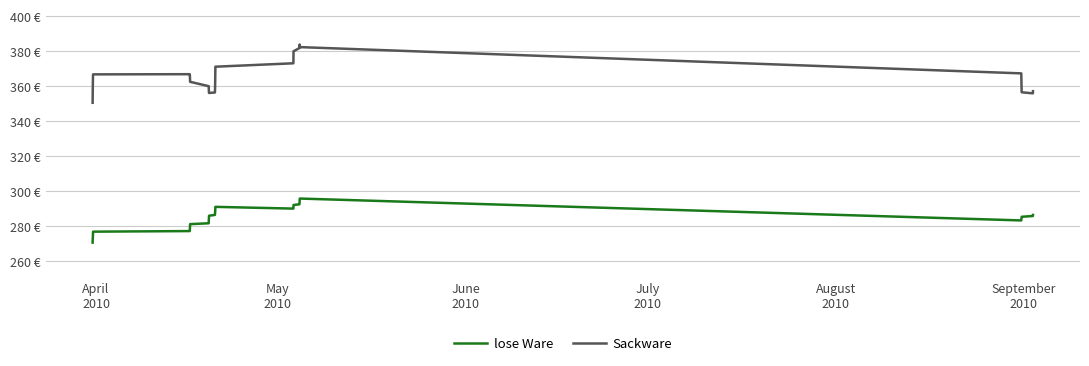

Does the chart display data point markers on the line(s)?

No